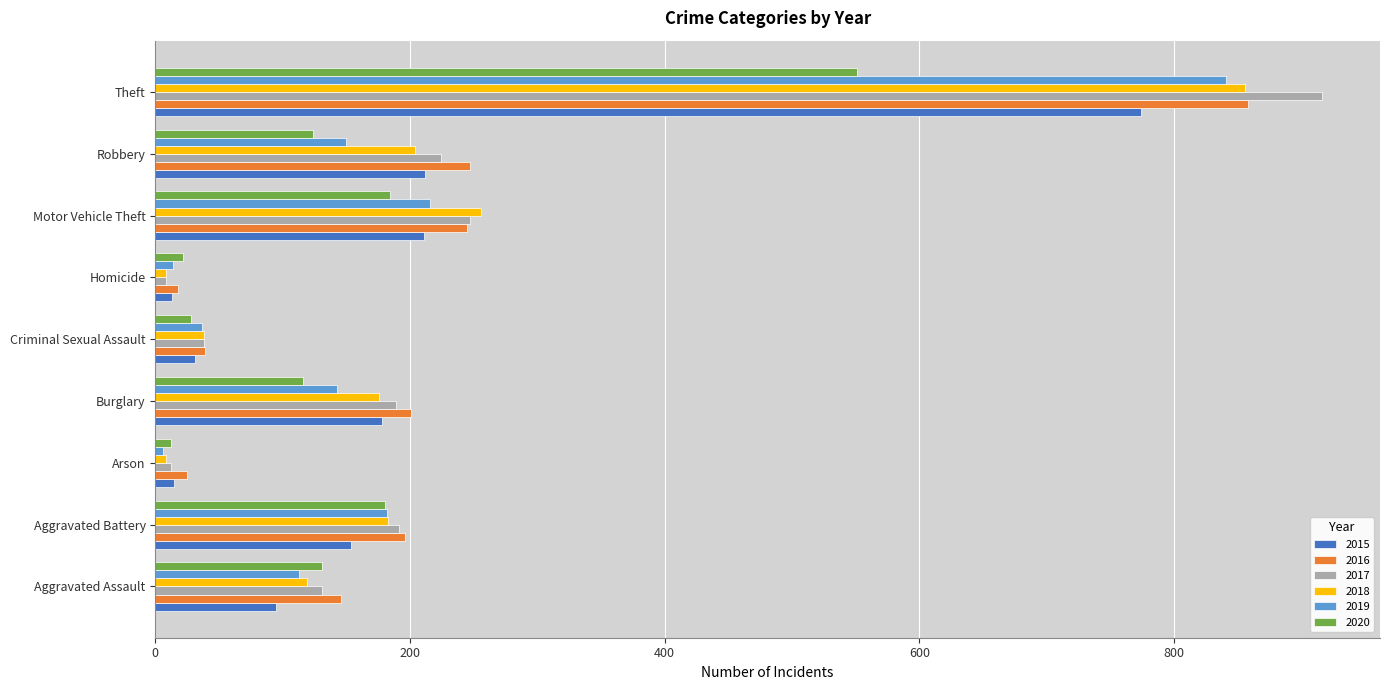

What is the approximate value of 2015 at Aggravated Assault?

95